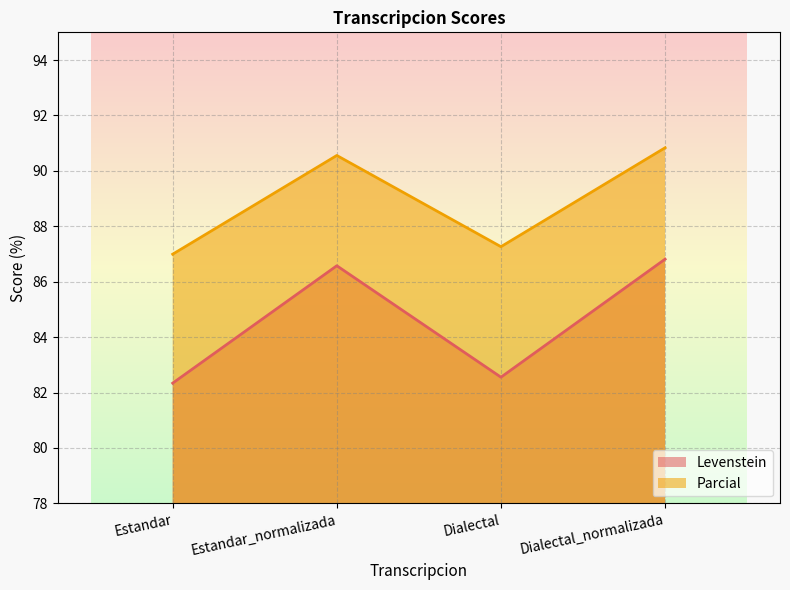

True or false: Levenstein has more than 2 interior local peaks.

False